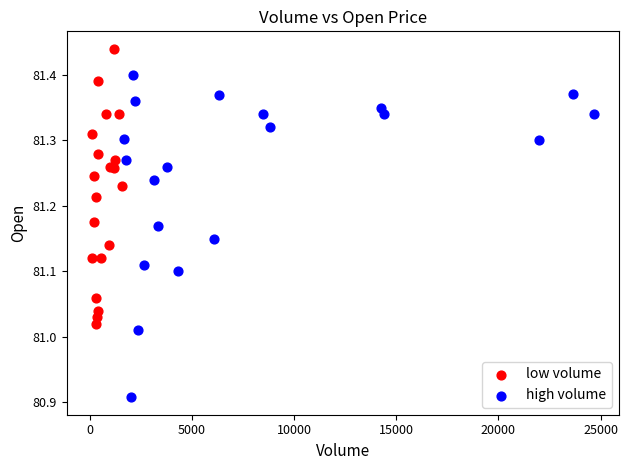

Which series has the widest spread of Y values?

high volume